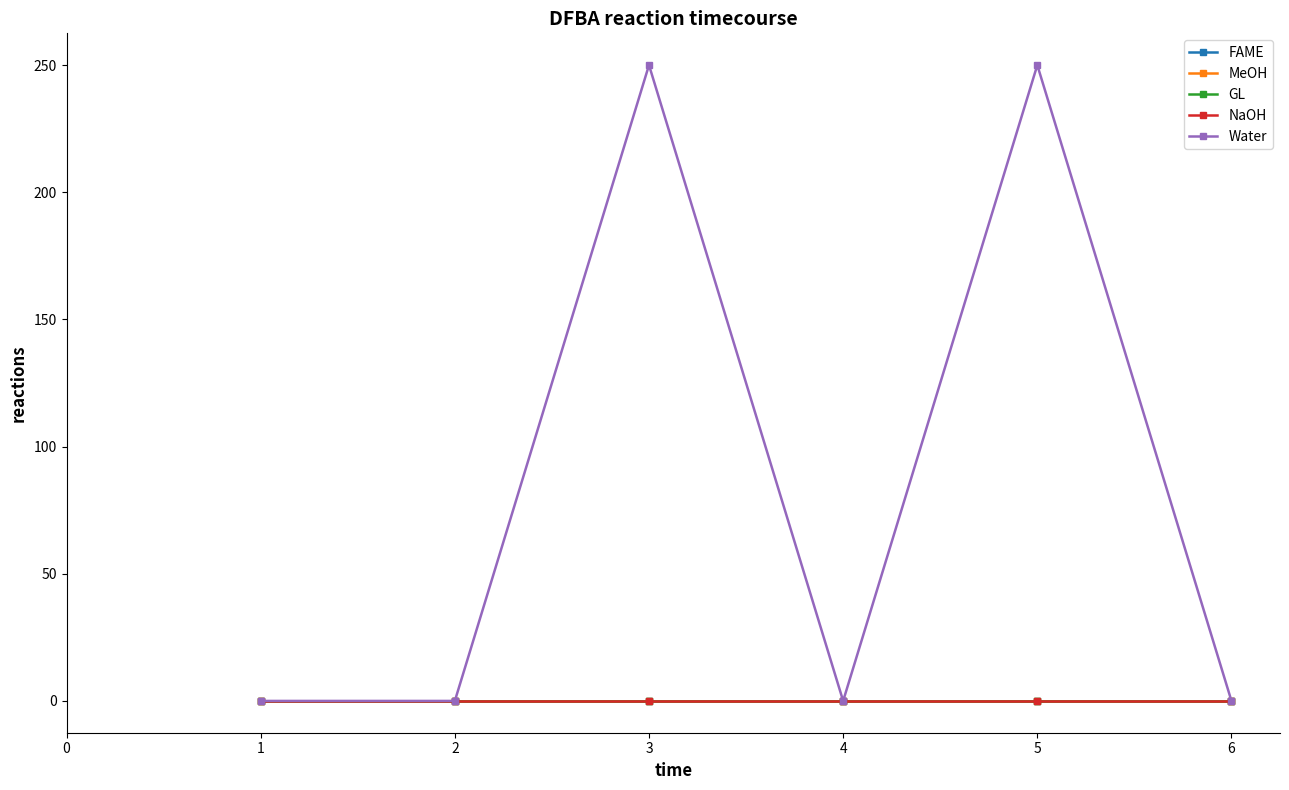

Rank the series by their maximum value, from lowest to highest.

FAME, MeOH, GL, NaOH, Water